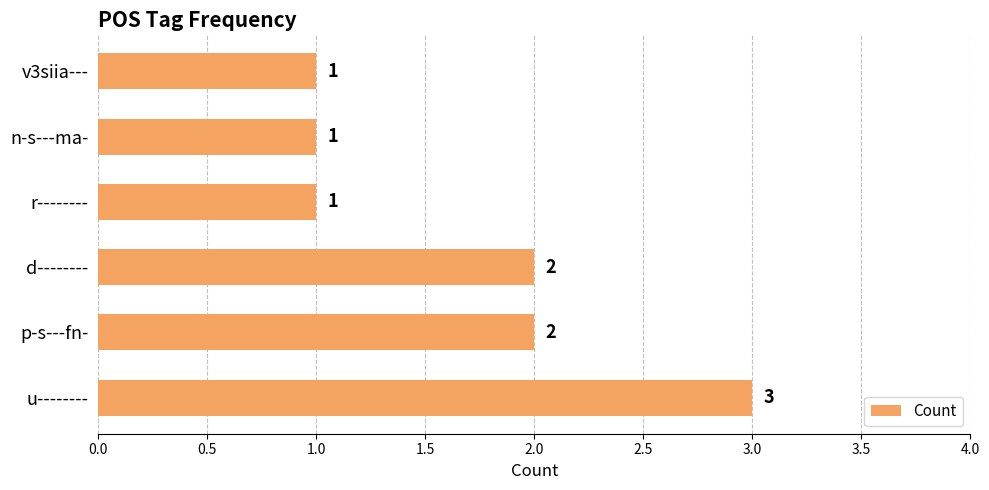

Count the values in the range 1 to 2.

5